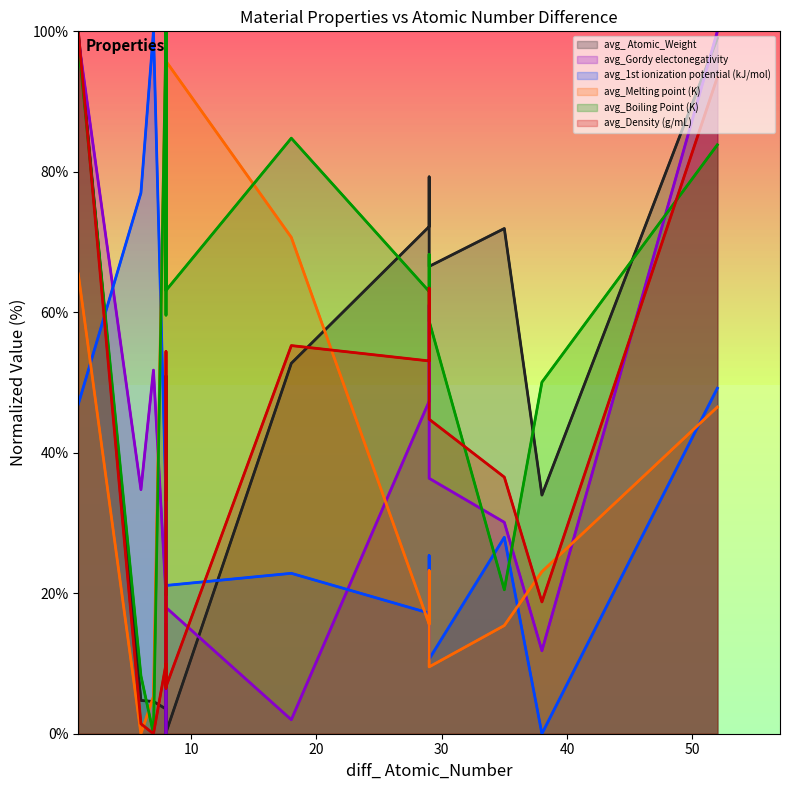

True or false: avg_Density (g/mL) and avg_Gordy electonegativity cross at least once.

True